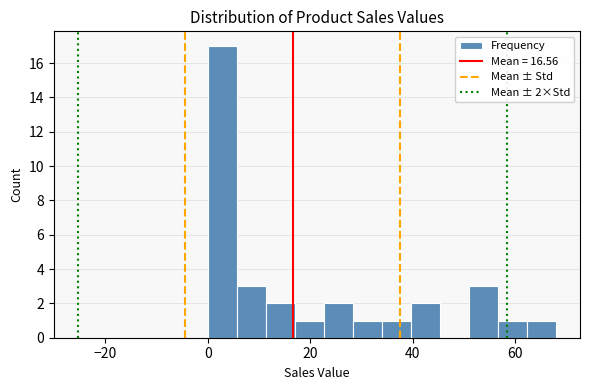

Read against the x-axis, roughly where is the centre of the tallest bar?

2